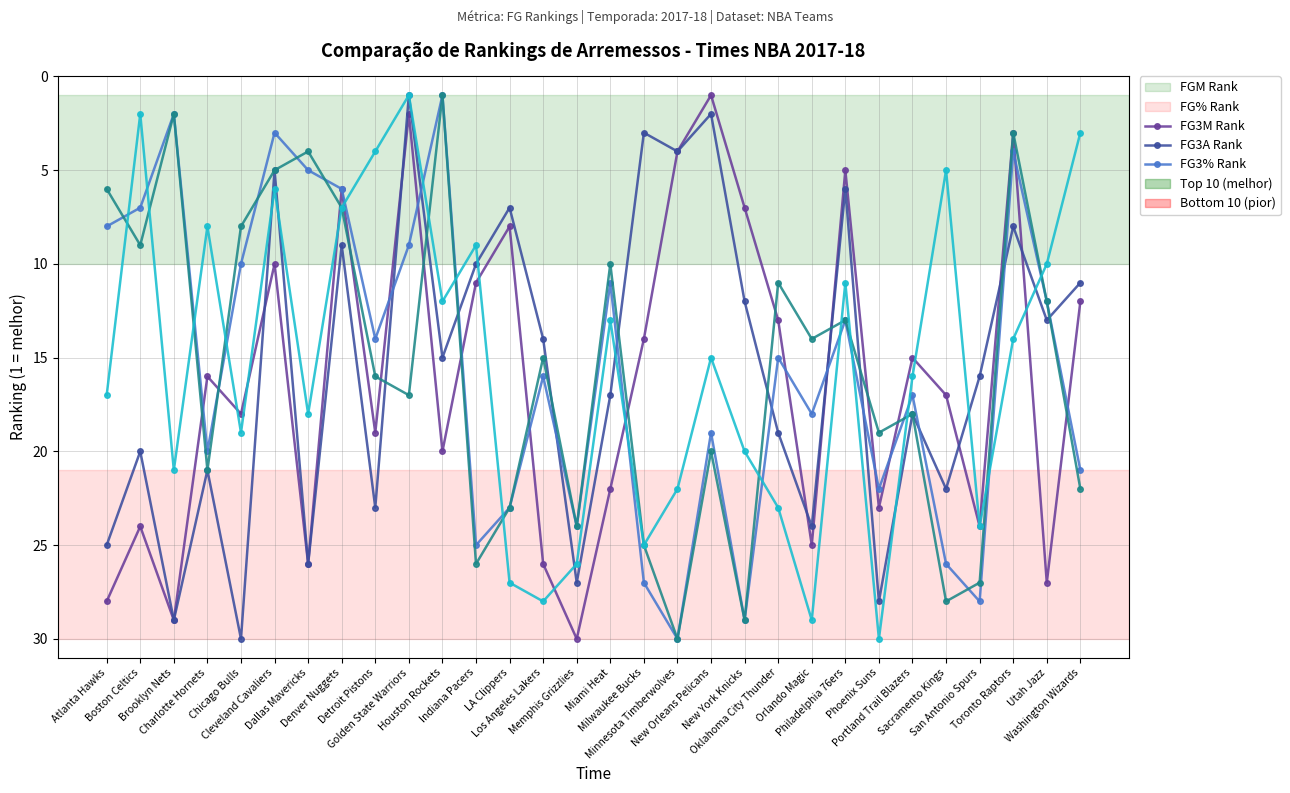

At which category does FGM Rank reach its first local valley?

Boston Celtics